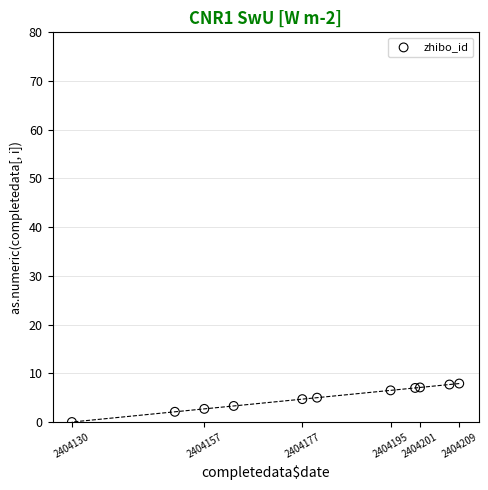

What is the range of X values (max minus min)?

10.0